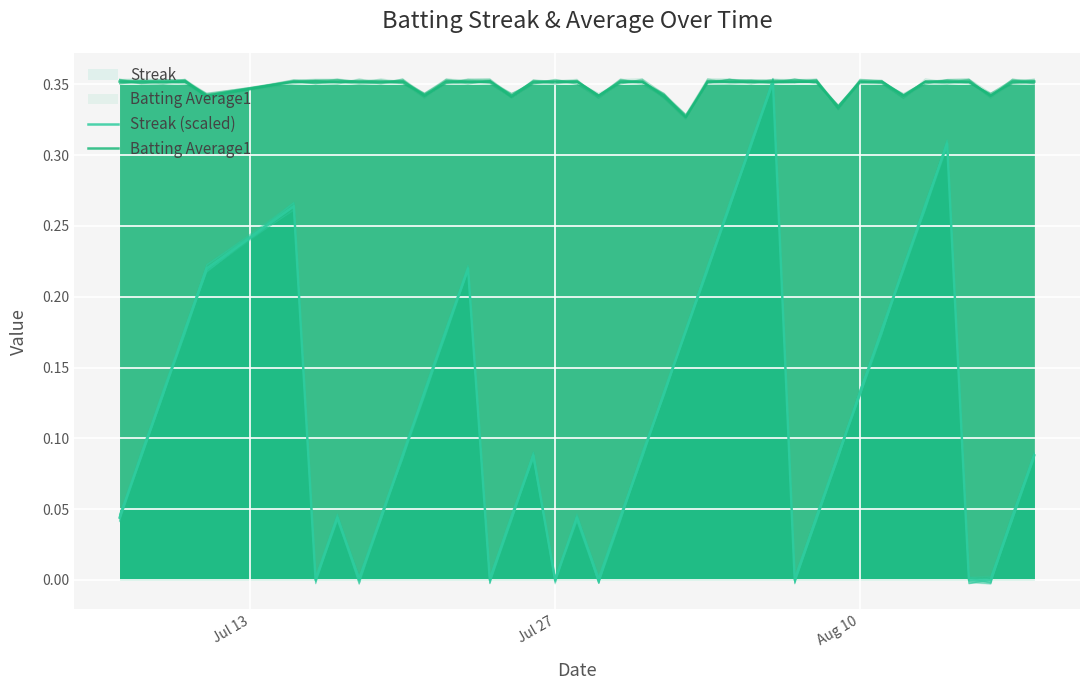

List the series in order of their peak value, lowest first.

Streak (scaled), Batting Average1